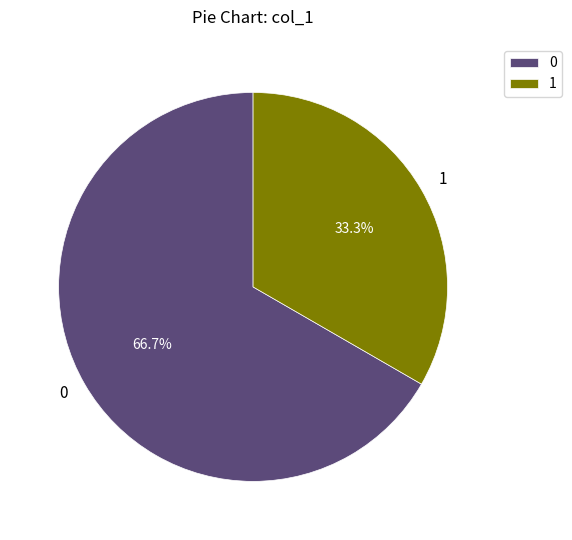

Is the sum of 1 and 0 greater than half?

Yes